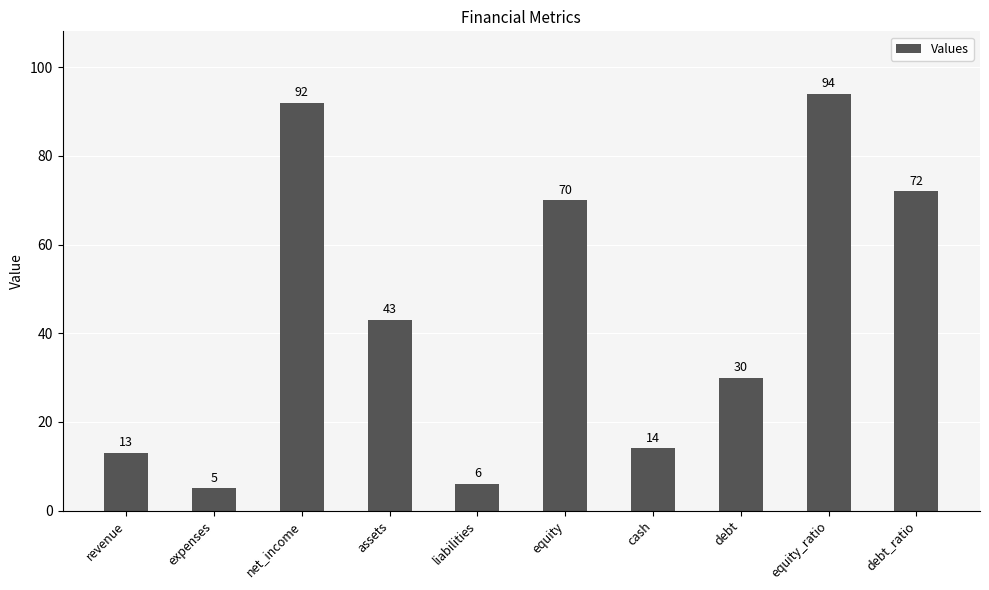

True or false: the data shows 72 at debt_ratio.

True